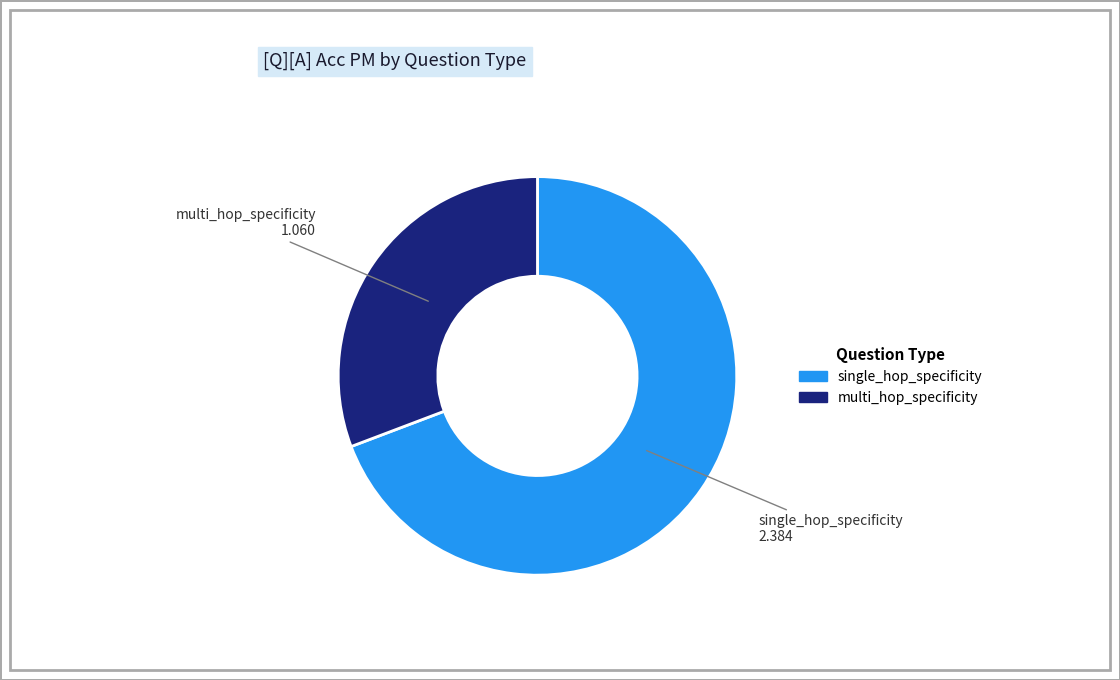

How many slices are in this pie chart?

2